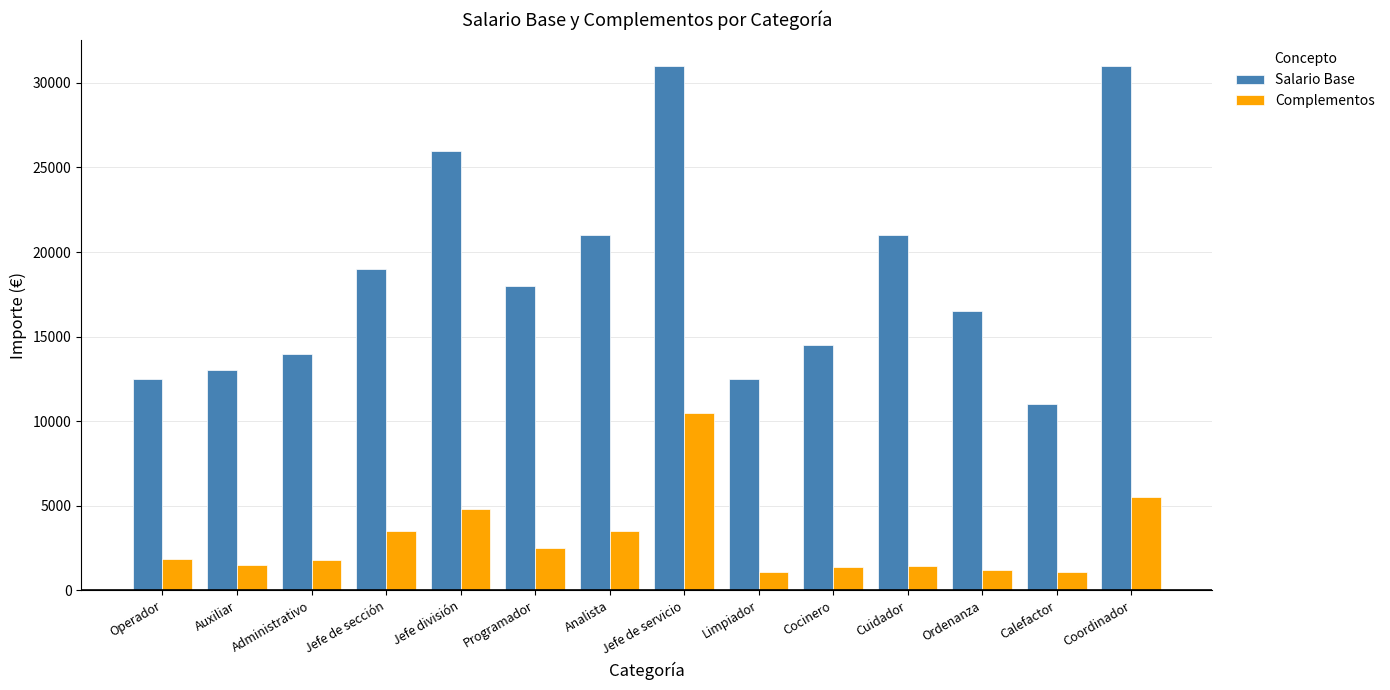

How many bars are there in total?

28